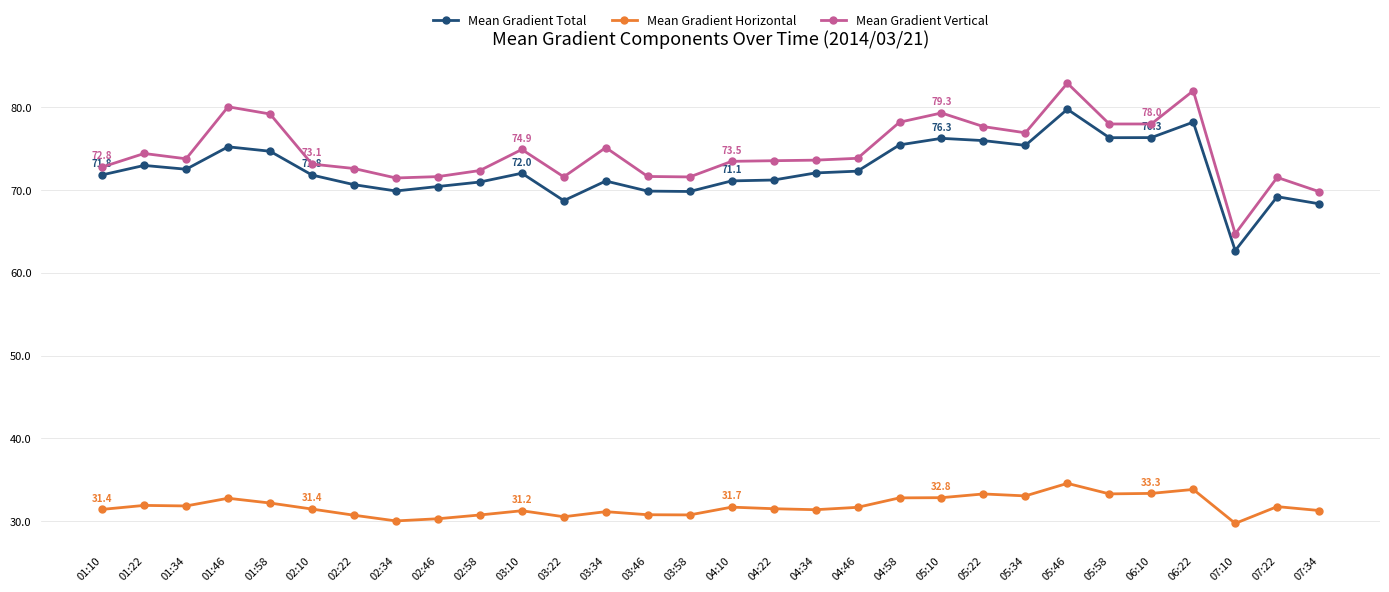

What is the value of the Mean Gradient Horizontal point at the 7th from the left?

30.7